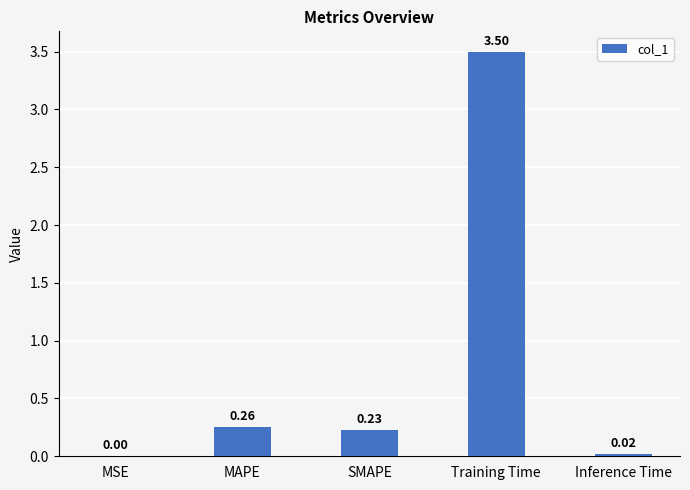

Approximately how many times larger is the value at MAPE compared to Training Time?

0.1